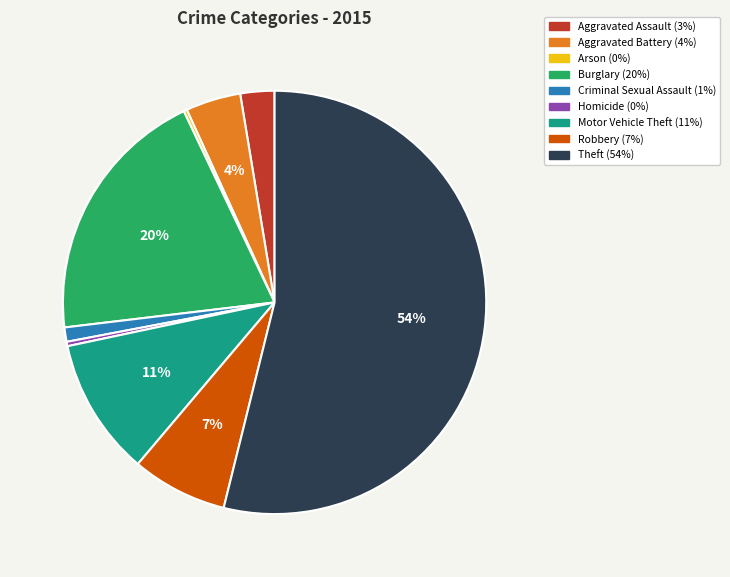

Does Aggravated Assault account for over 50% of the chart?

No